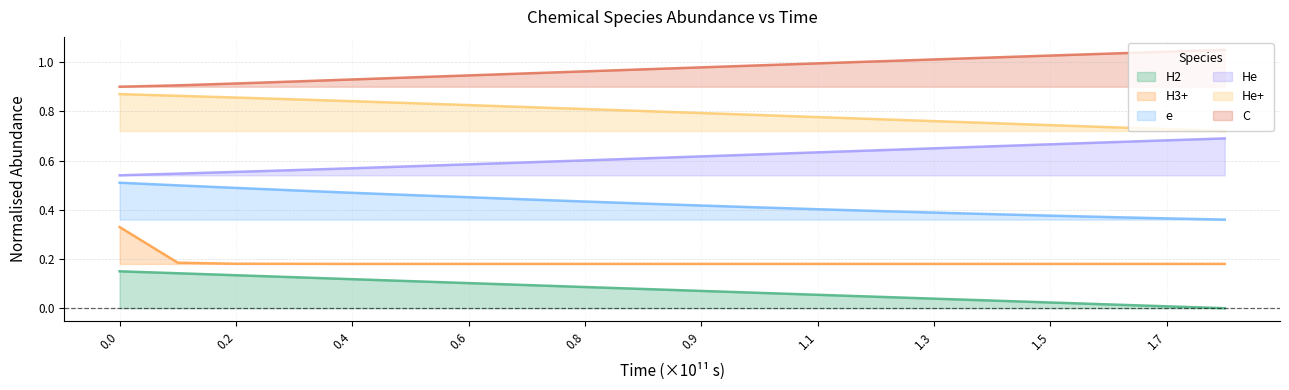

What is the value of the He point at the 11th from the left?

0.6